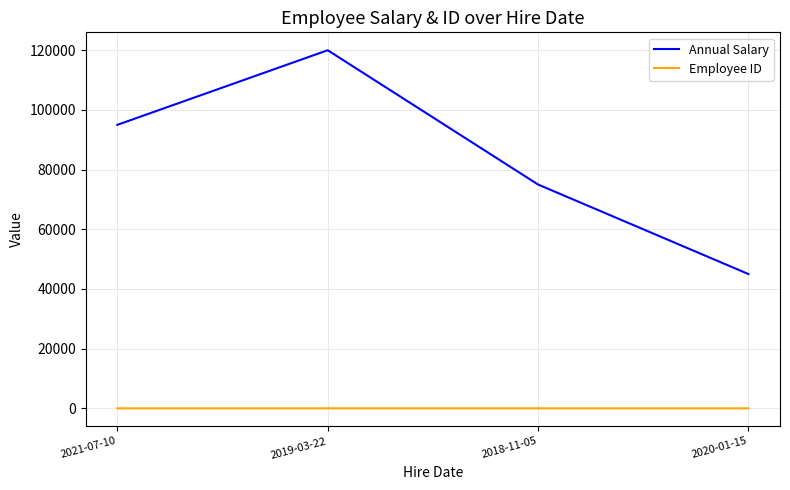

What is the maximum value for Annual Salary?

120000